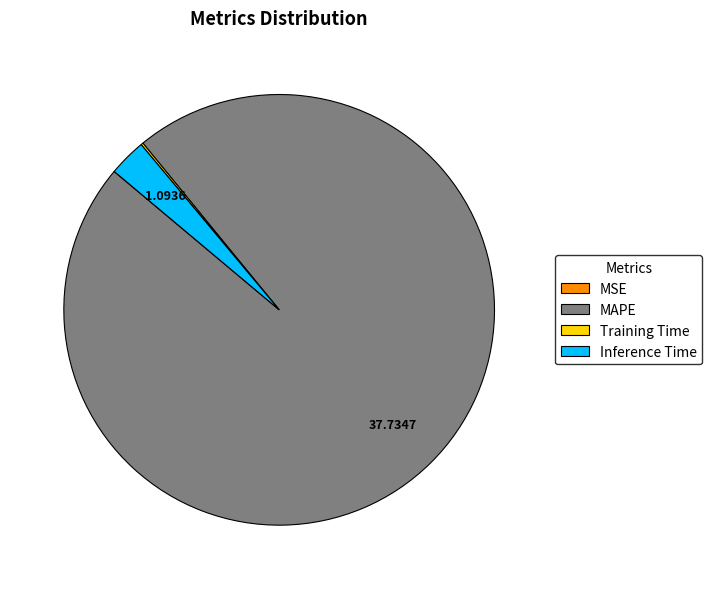

Combined, do MAPE and Inference Time account for over 50%?

Yes